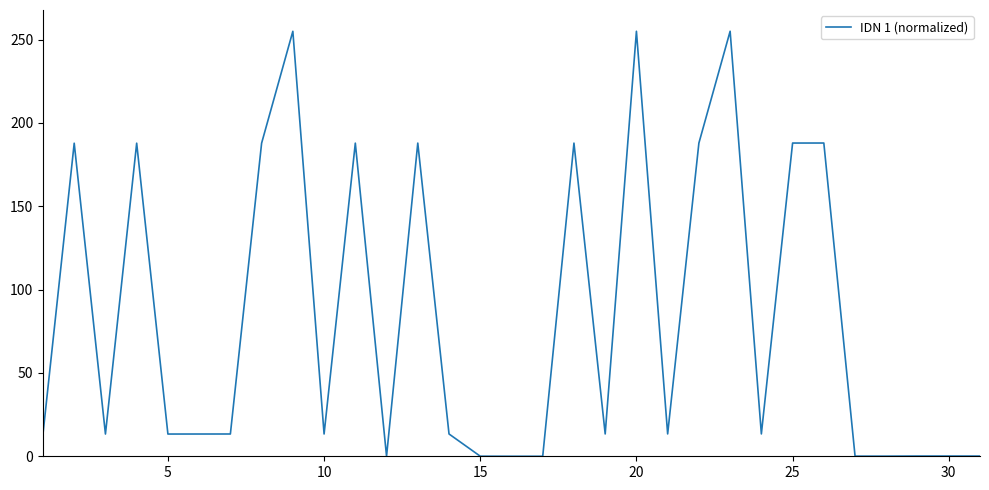

What is the maximum value shown in the chart?

255.0